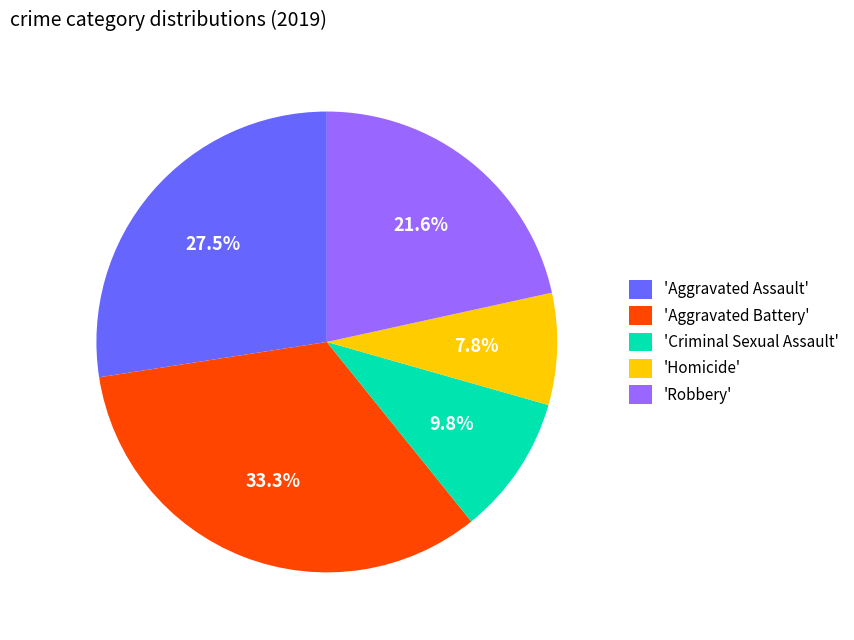

Count the number of slices in the pie.

5